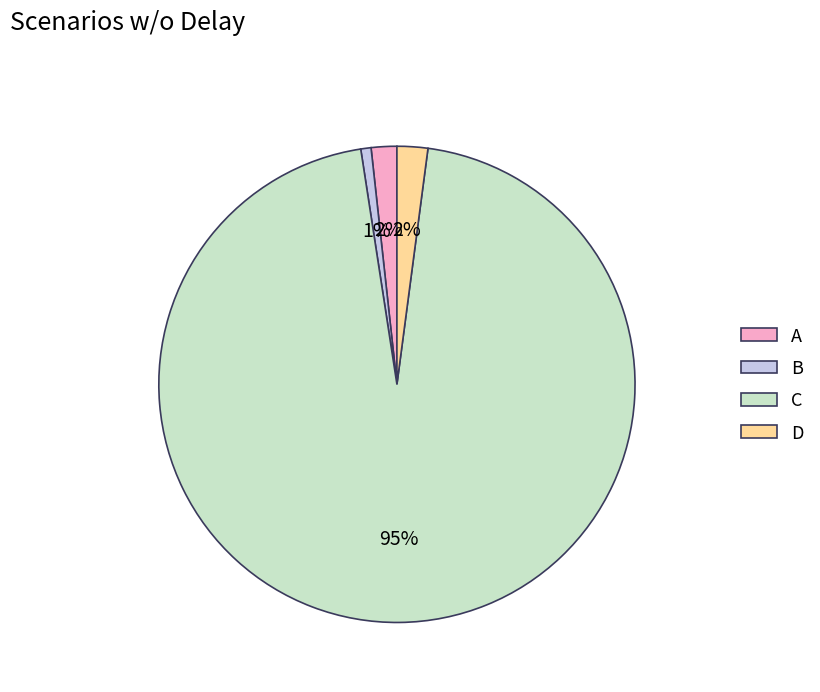

Do B and A together represent more than half of the pie?

No